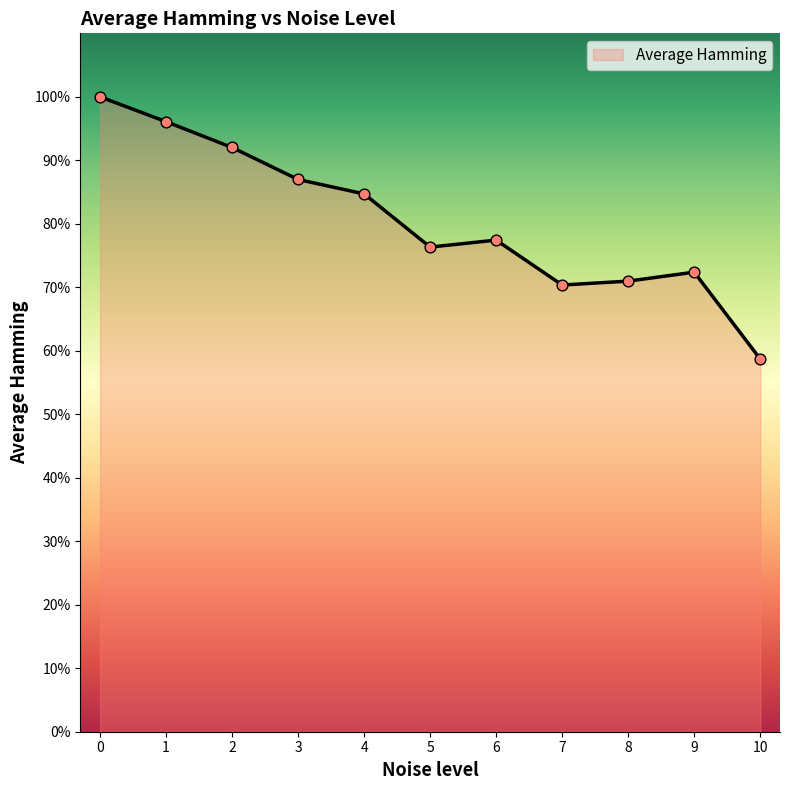

Between 7 and 3, which is larger?

3